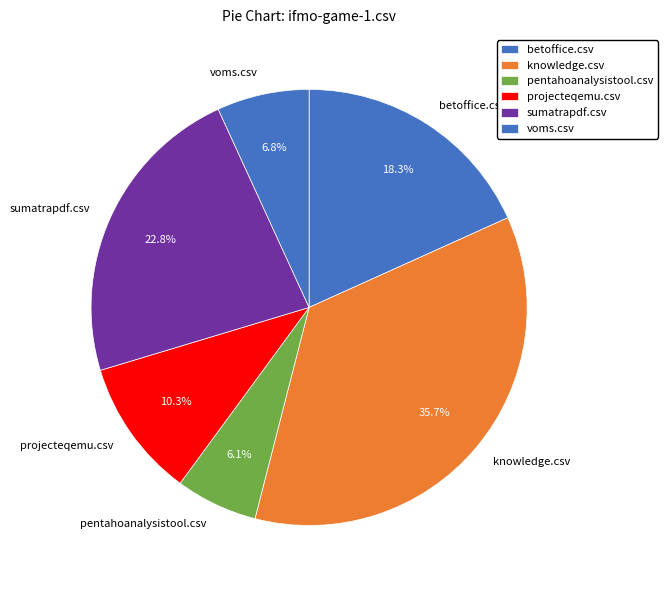

To the nearest percent, what is the combined percentage of voms.csv and sumatrapdf.csv?

30%